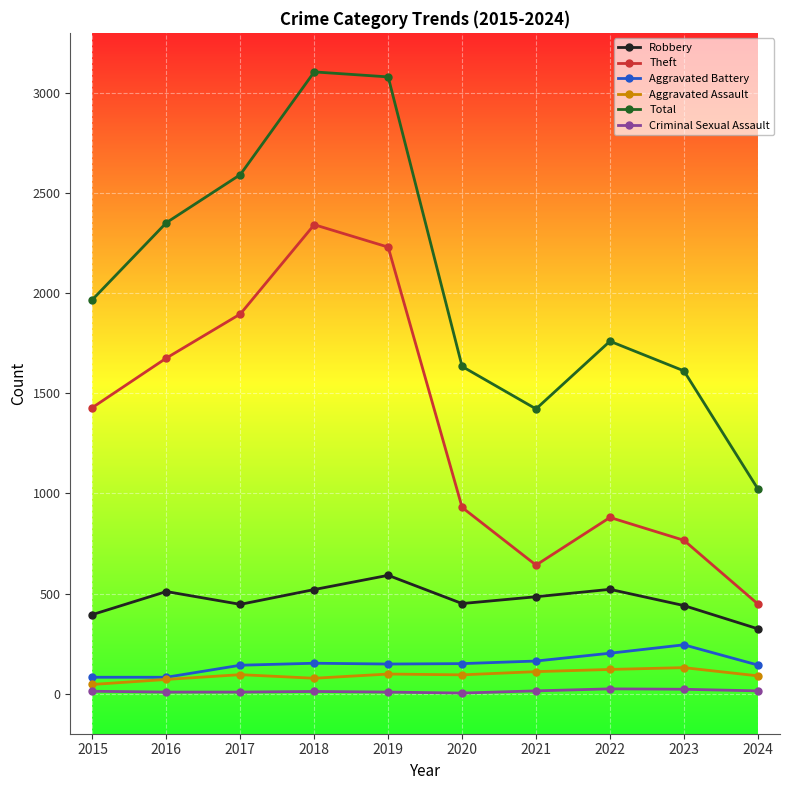

What is the value of the Criminal Sexual Assault point at the 8th from the left?

24